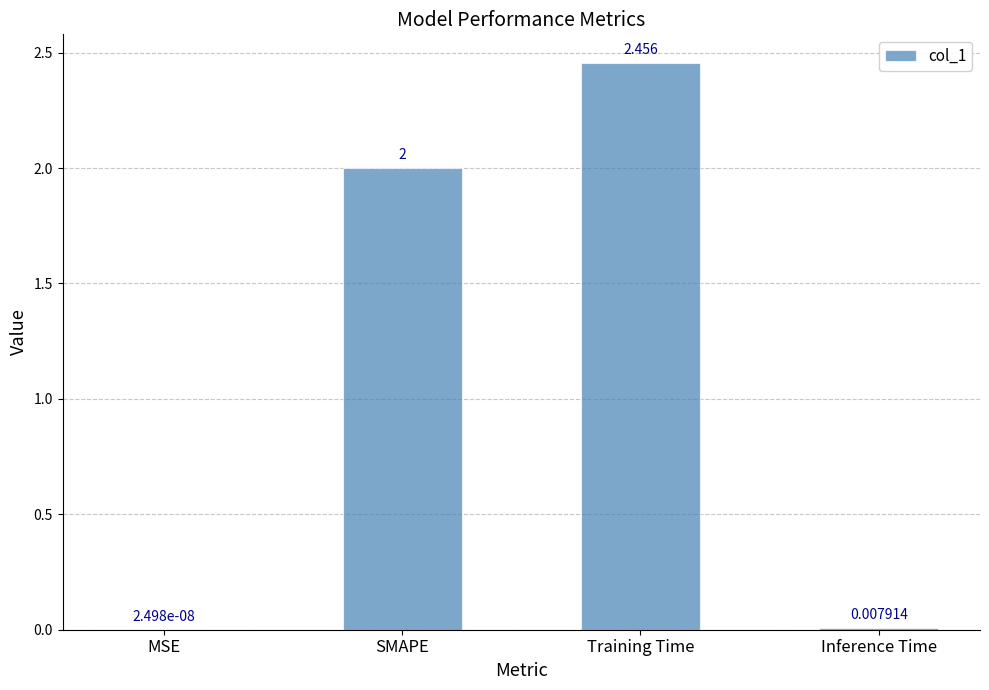

Between Training Time and Inference Time, which is larger?

Training Time